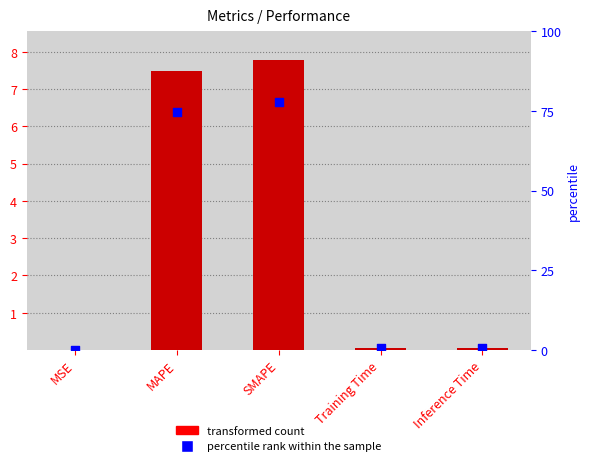

Which series has the widest spread of Y values?

percentile rank within the sample